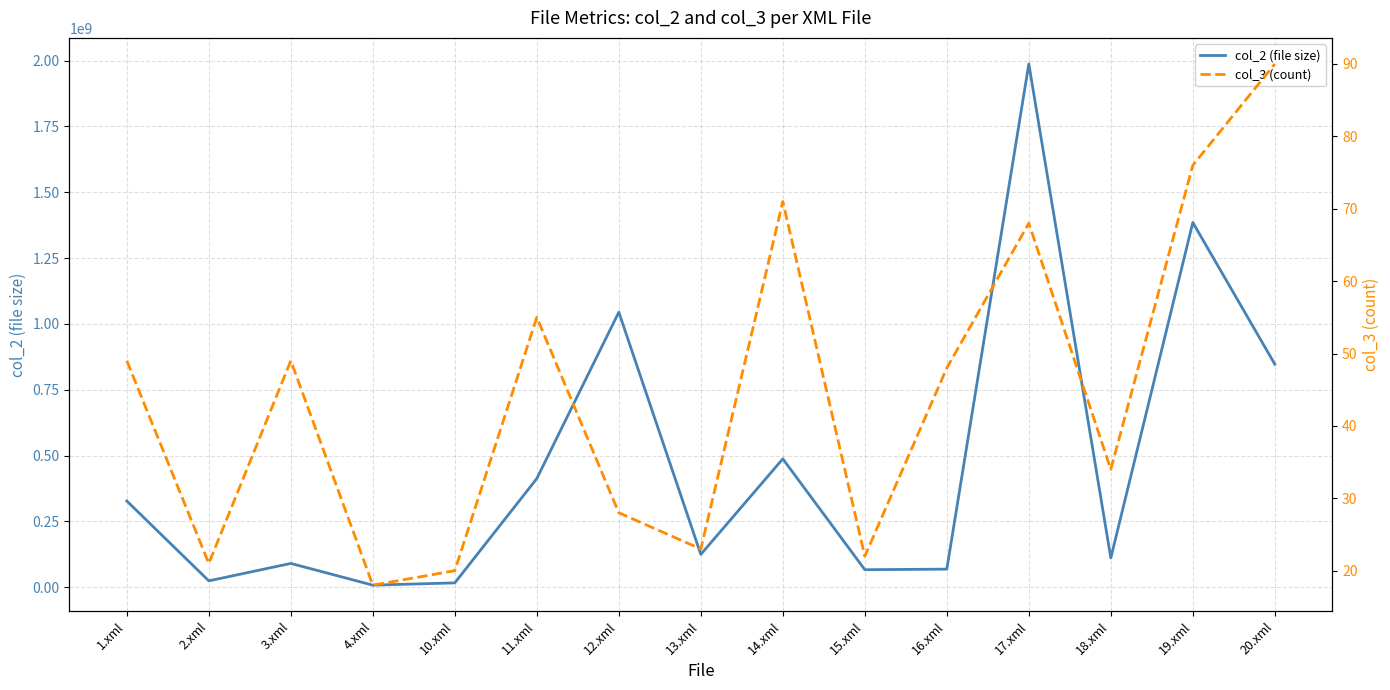

What is the value of the col_3 (count) point at the 13th from the left?

34